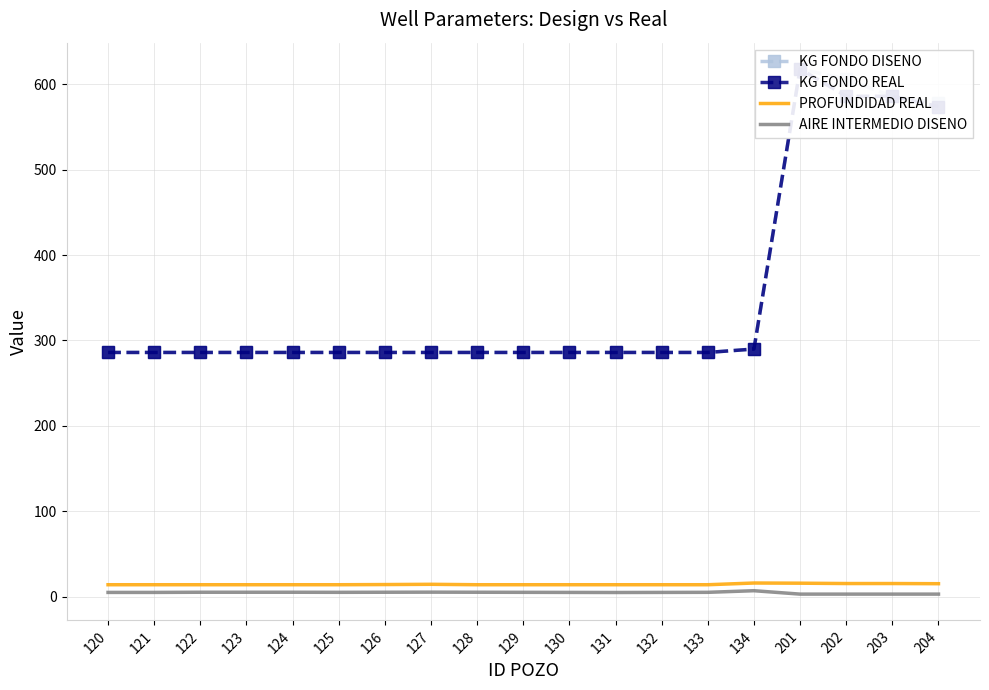

At how many categories does at least one series exceed 546?

4